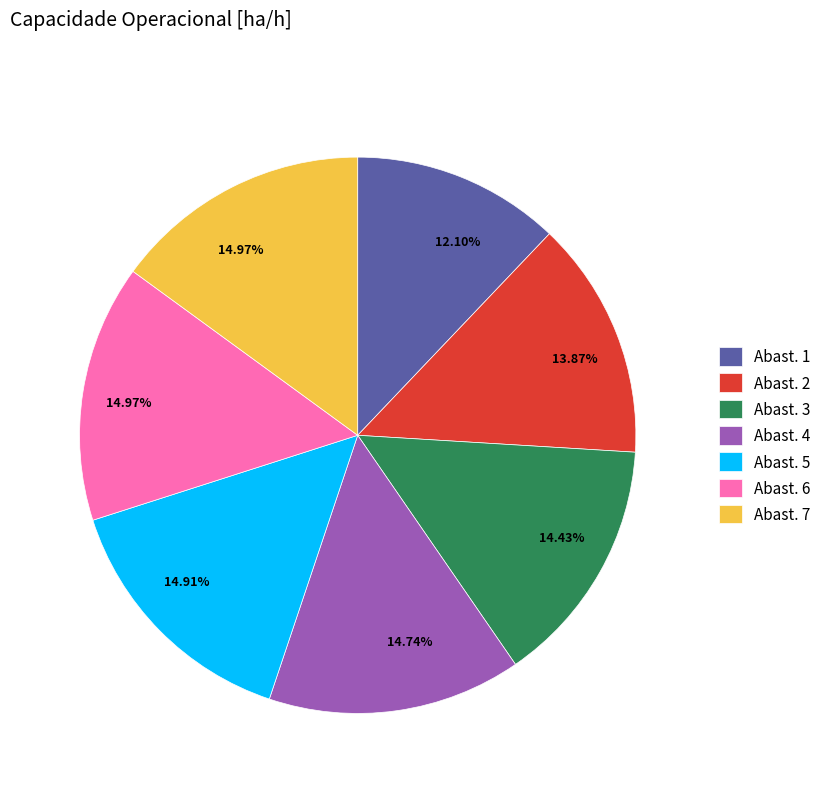

Combined, do Abast. 6 and Abast. 4 account for over 50%?

No